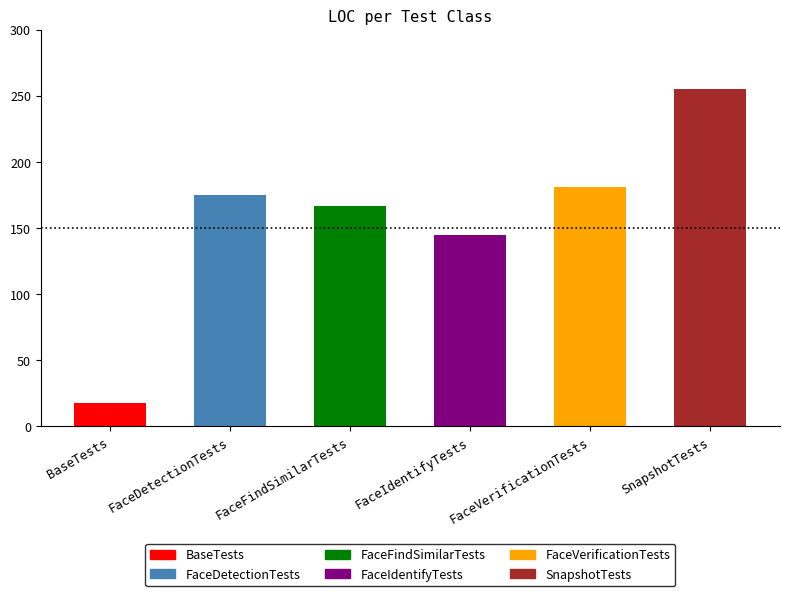

Count the number of categories in the chart.

6